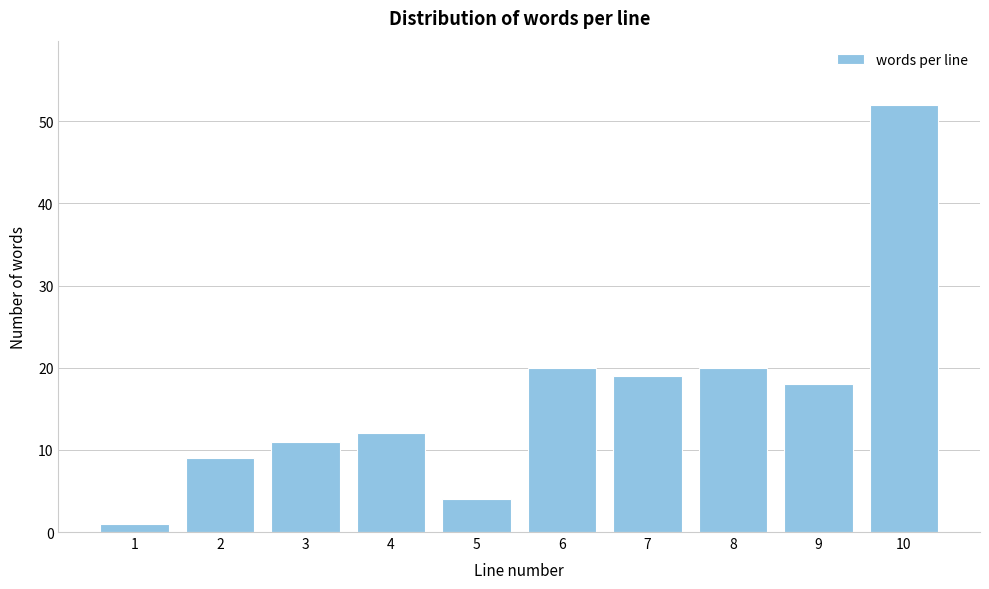

Reading left to right, extract all data points from this chart.

1	9	11	12	4	20	19	20	18	52